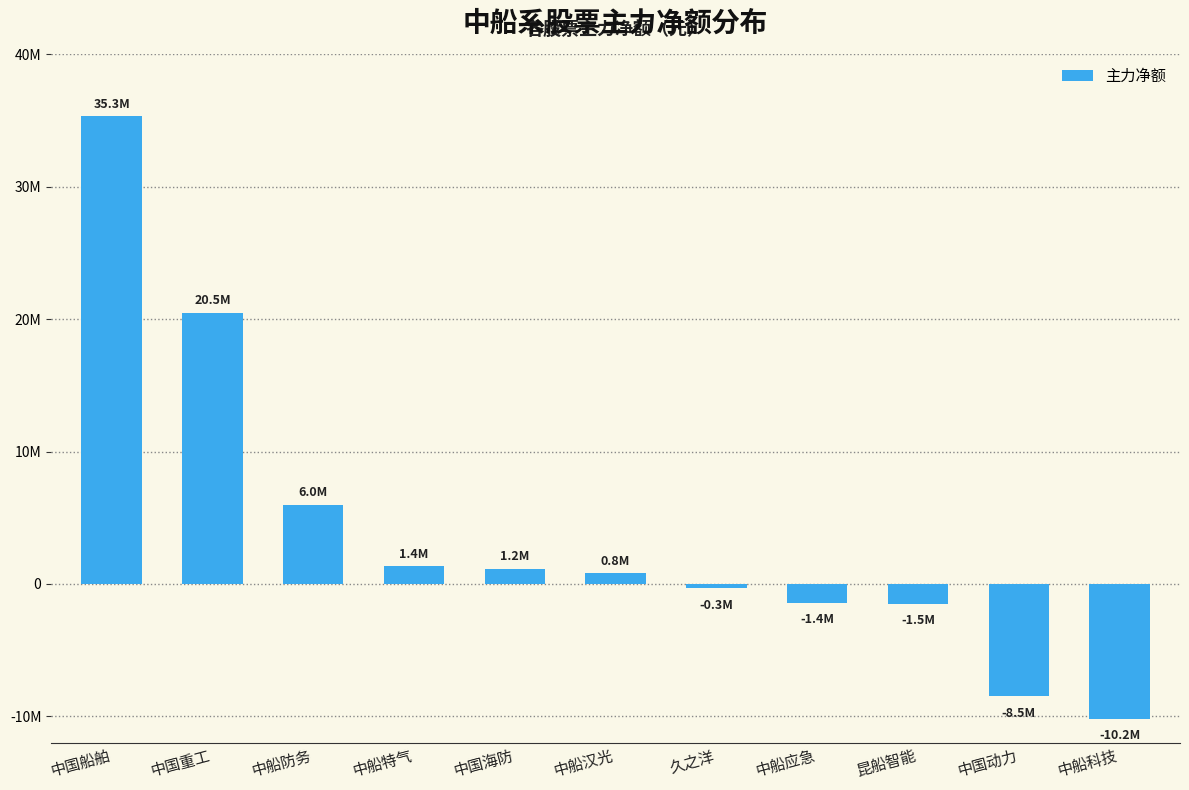

Reading left to right, transcribe all the data shown in this chart.

35315404	20488466	5986919	1363572	1154436	839832	-325703	-1400956	-1480577	-8460472	-10161195